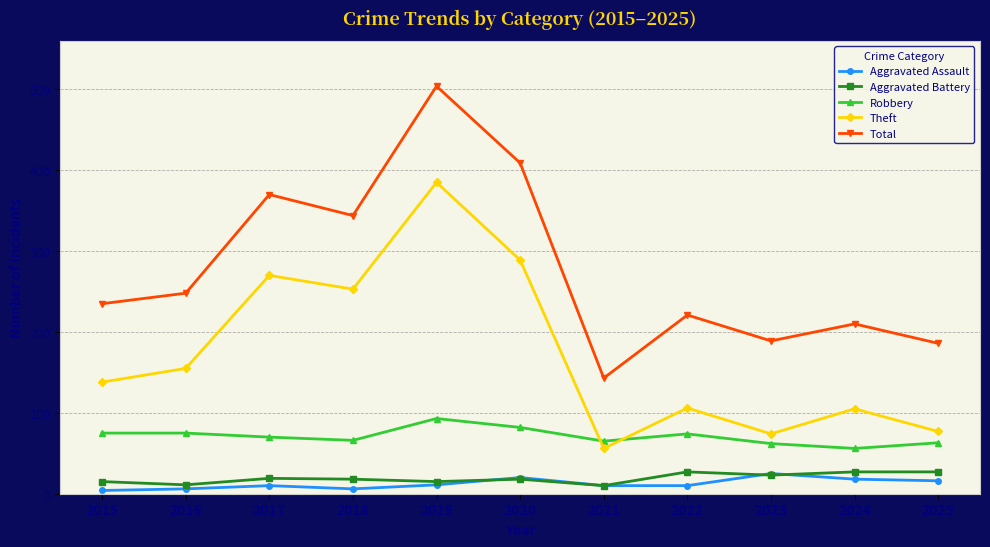

What is the value of the Theft point at the 6th from the left?

289